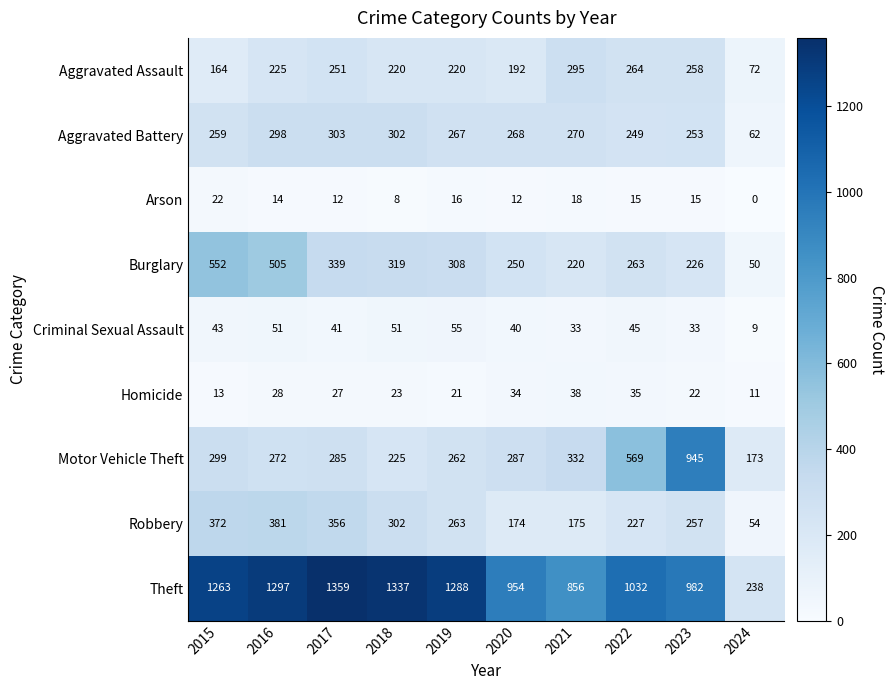

At 2019, list the series in order from smallest to largest.

Arson, Homicide, Criminal Sexual Assault, Aggravated Assault, Motor Vehicle Theft, Robbery, Aggravated Battery, Burglary, Theft